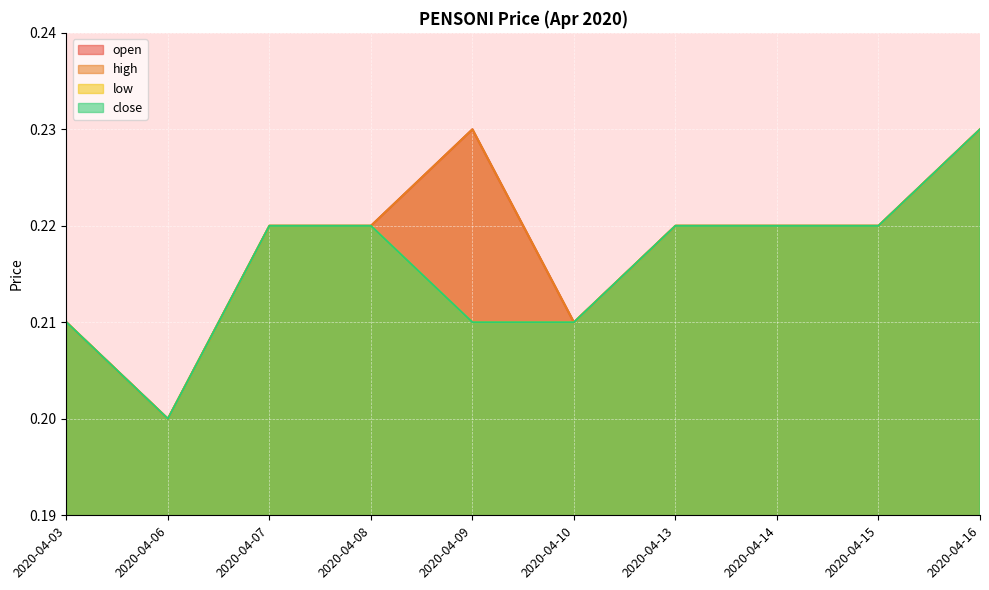

How many open values are between 0 and 1?

10